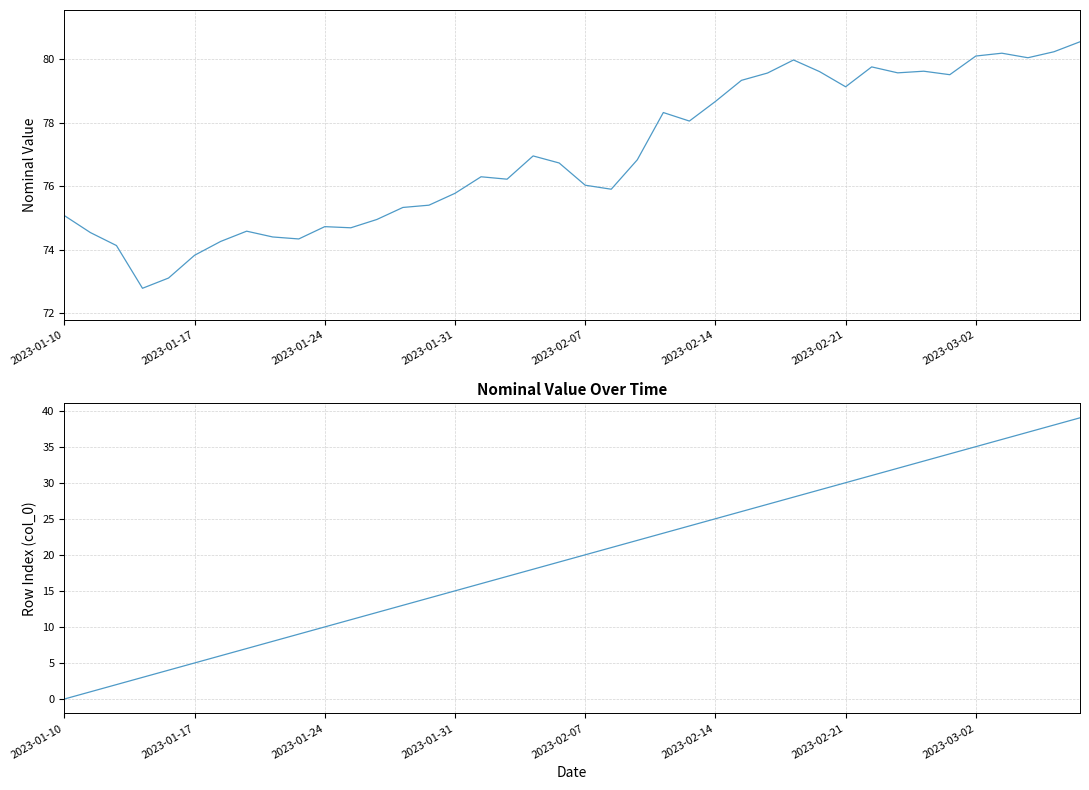

Is it true that nominal equals 76.7 at 19?

True